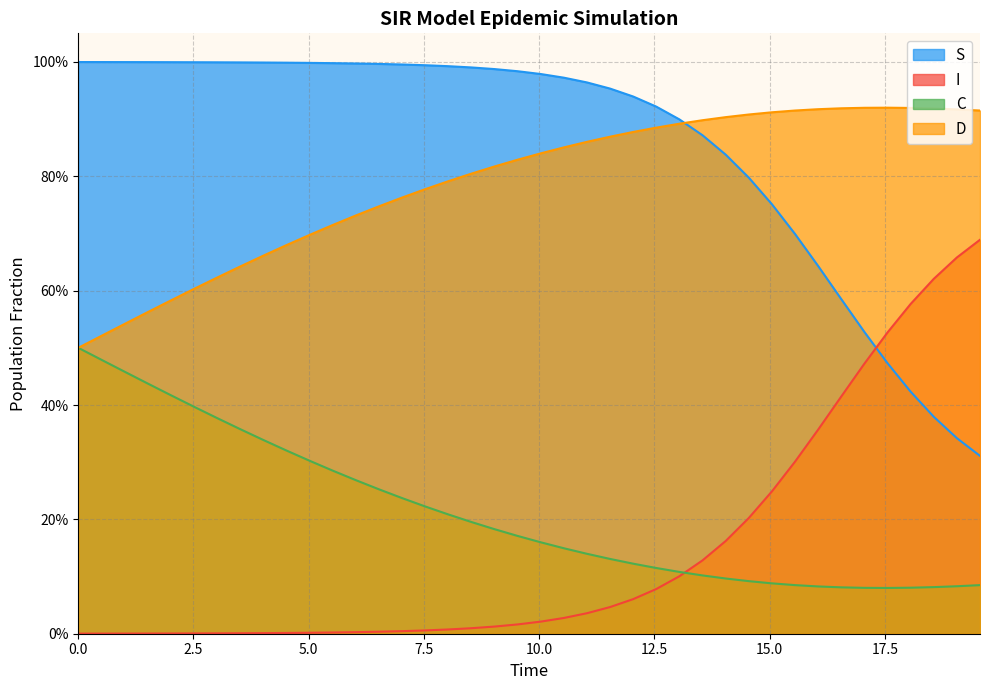

True or false: C and I intersect in this chart.

True